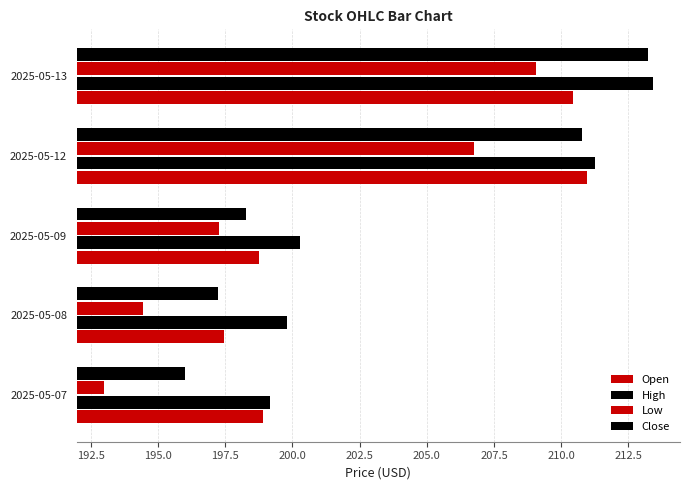

How many series are shown in this chart?

4